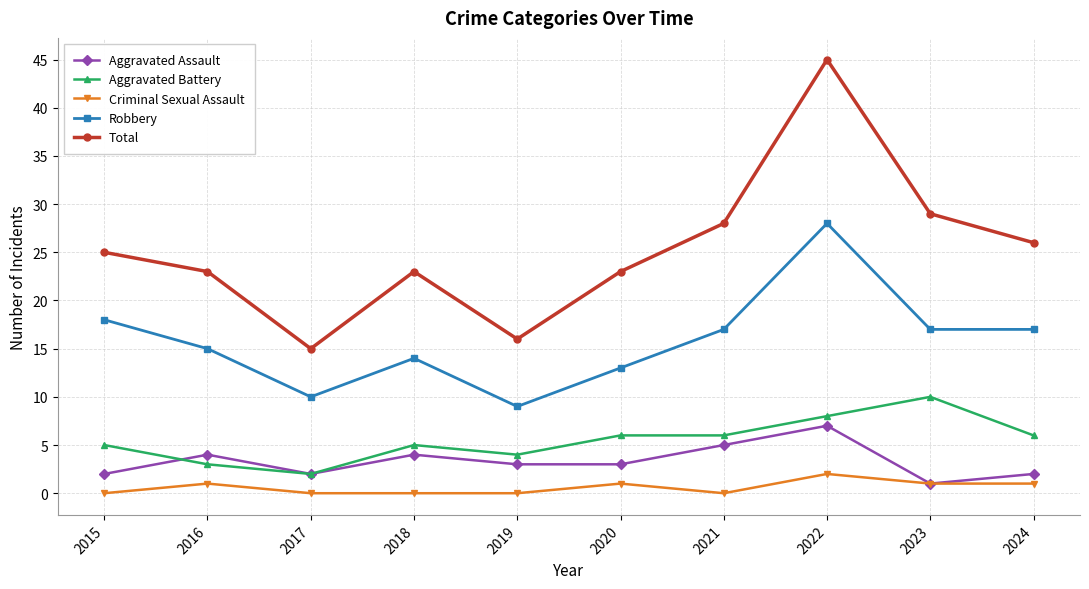

The value of Aggravated Battery at 2020 is 9. True or false?

False